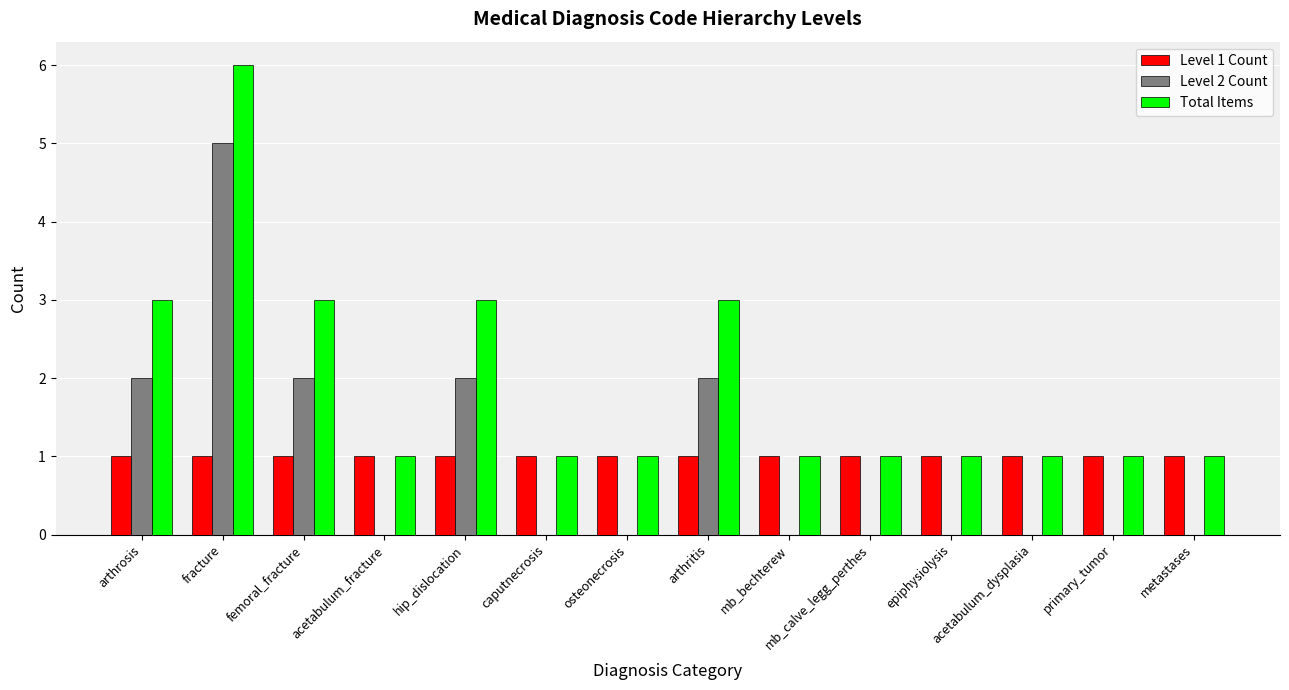

Count the Total Items values in the range 1 to 3.

13